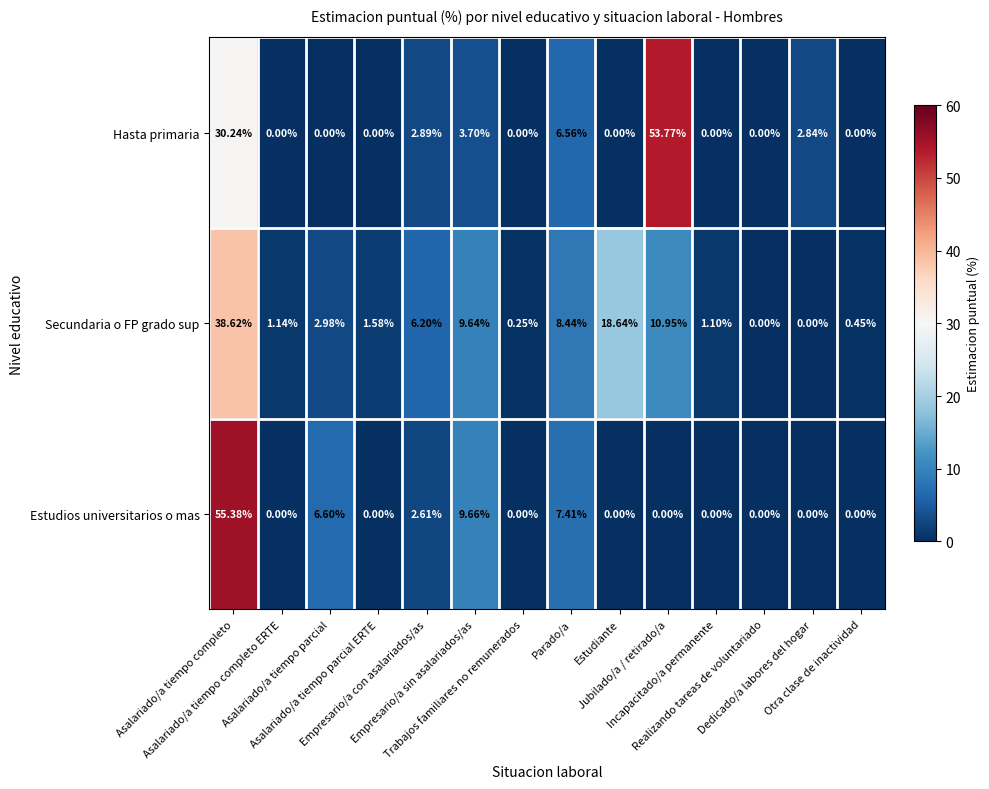

How many series are shown in this chart?

3